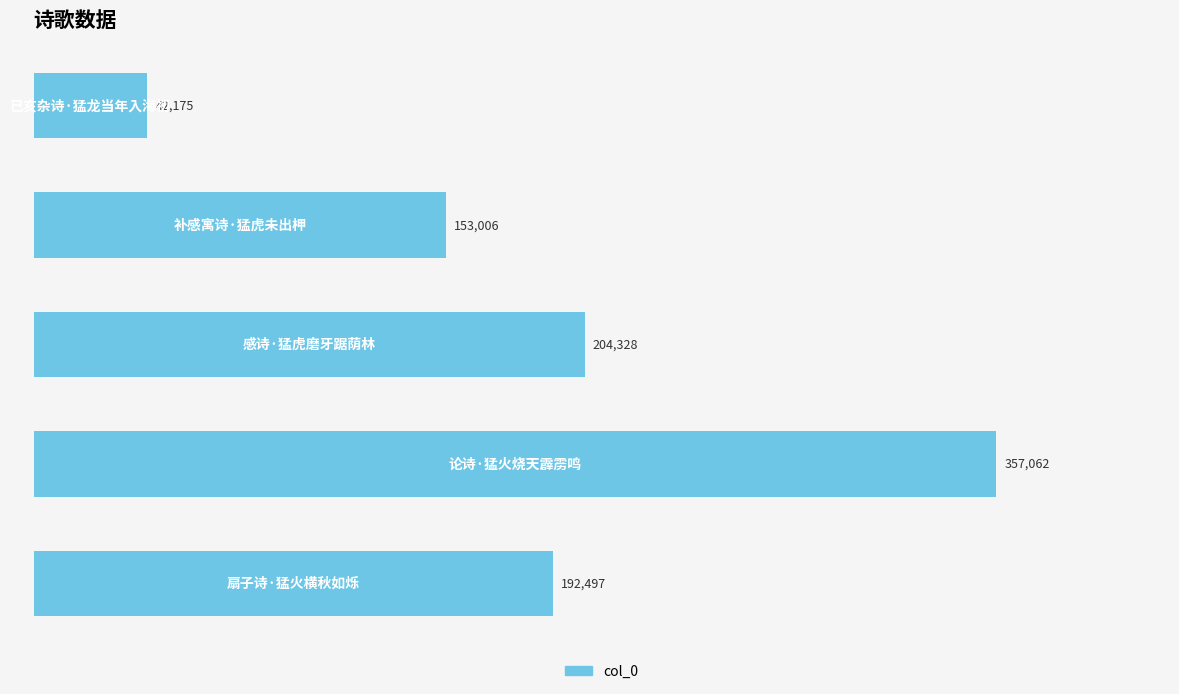

How many data points does each series have?

5